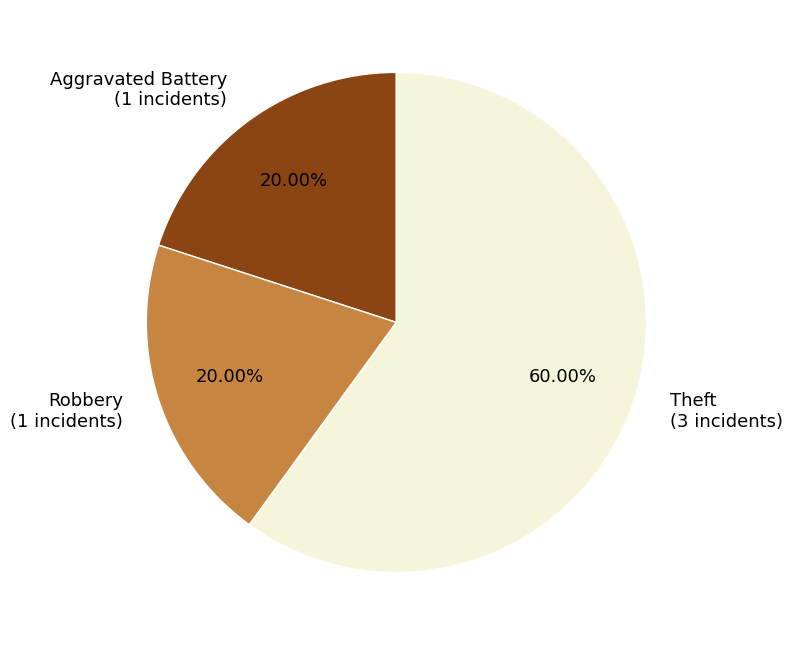

To the nearest percent, what is the combined percentage of Aggravated Battery and Robbery?

40%